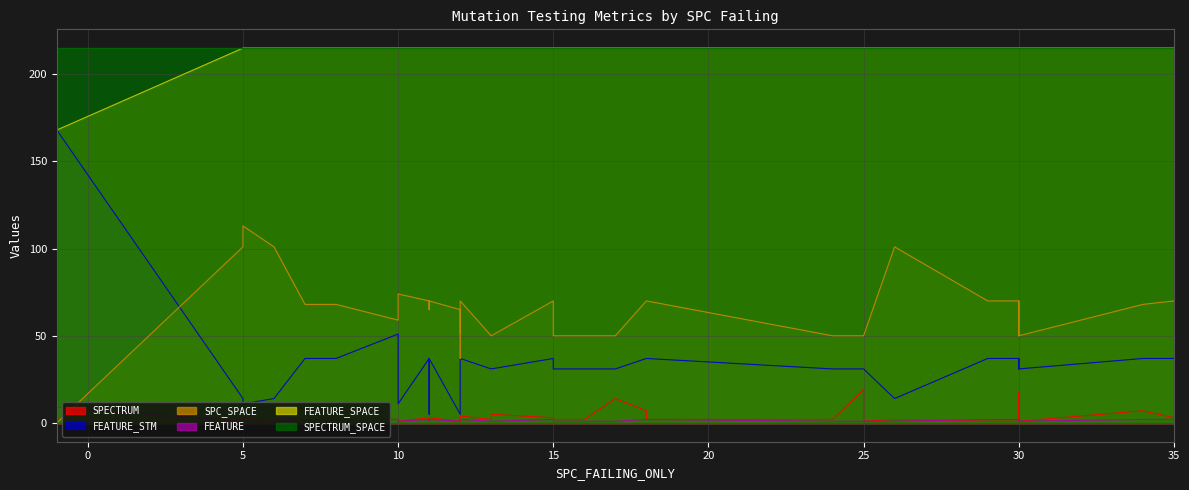

The value of SPECTRUM_SPACE at 5 is 215. True or false?

True